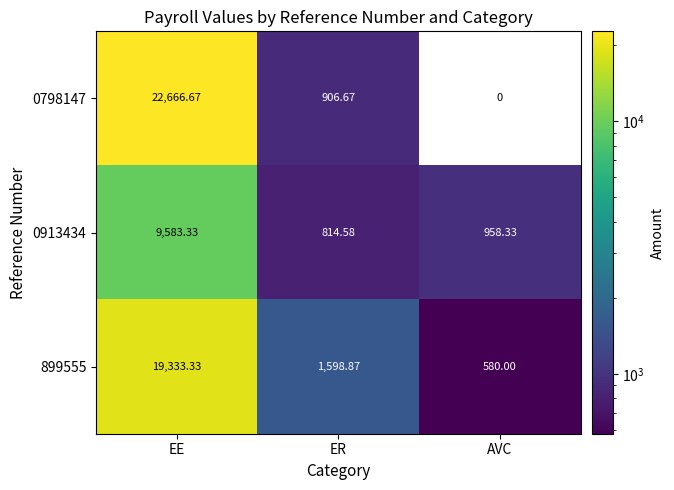

At which label is 899555 closest to 9956?

ER